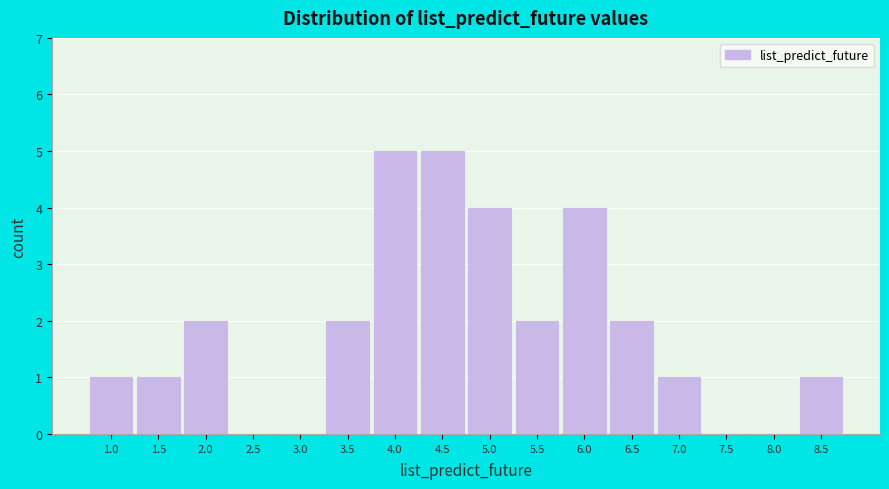

Reading left to right, what are all the values shown in this chart?

1.0=1	1.5=1	2.0=2	2.5=0	3.0=0	3.5=2	4.0=5	4.5=5	5.0=4	5.5=2	6.0=4	6.5=2	7.0=1	7.5=0	8.0=0	8.5=1